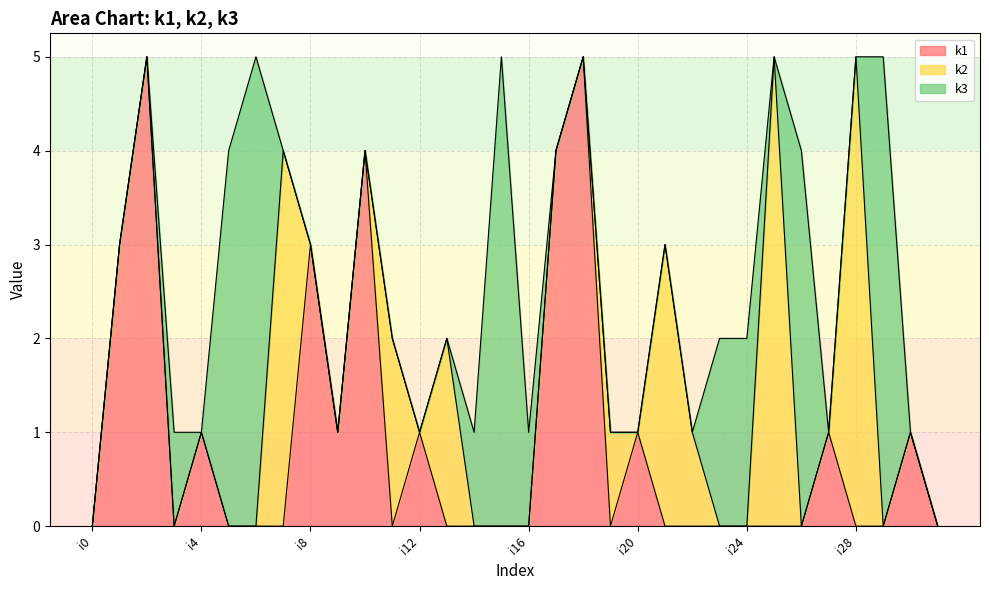

At how many categories does at least one series exceed 1?

19